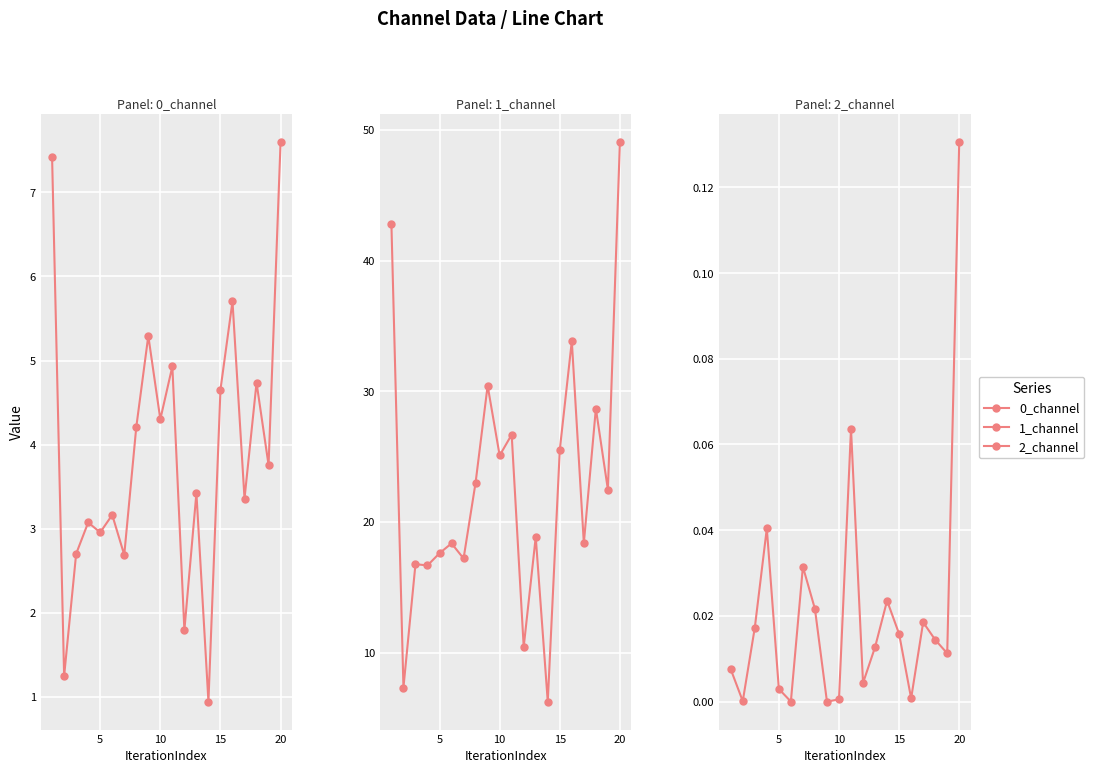

True or false: 1_channel and 2_channel cross at least once.

False